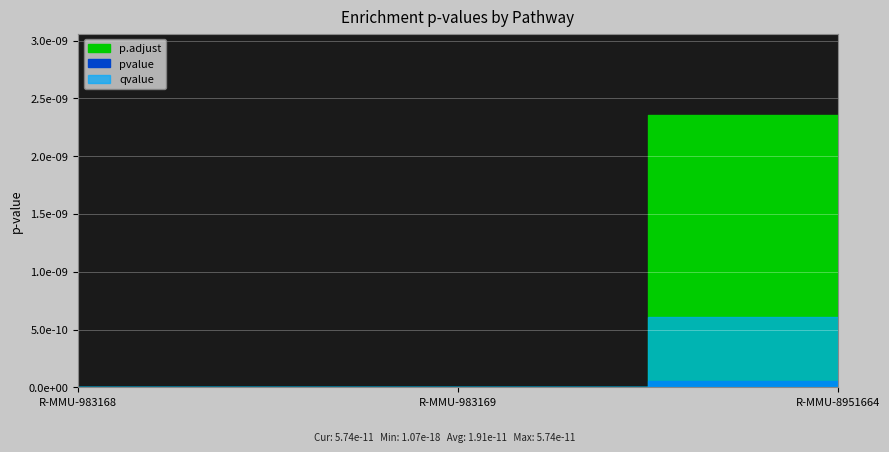

Which label corresponds to the largest value in the chart?

R-MMU-8951664